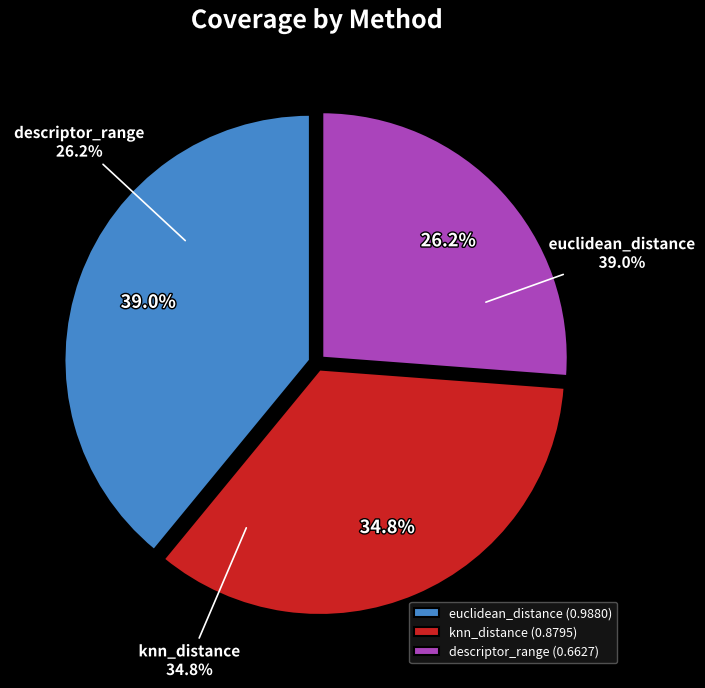

Is it true that knn_distance is 24% of the pie?

False